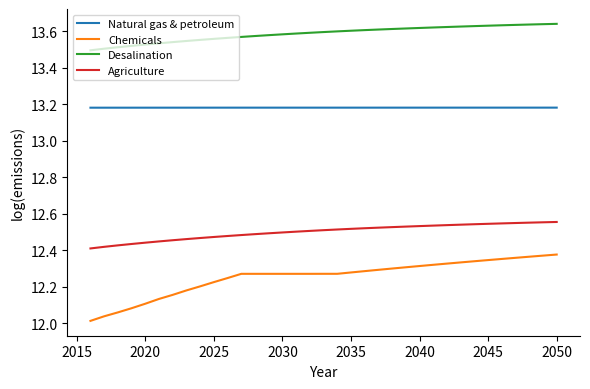

True or false: Natural gas & petroleum and Desalination cross at least once.

False